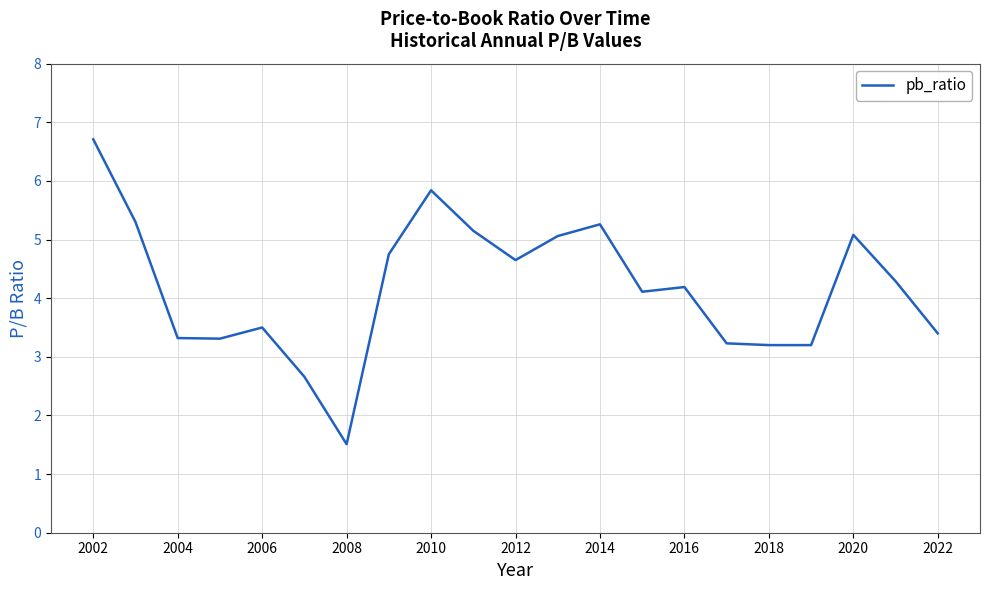

What is the minimum value shown in the chart?

1.5